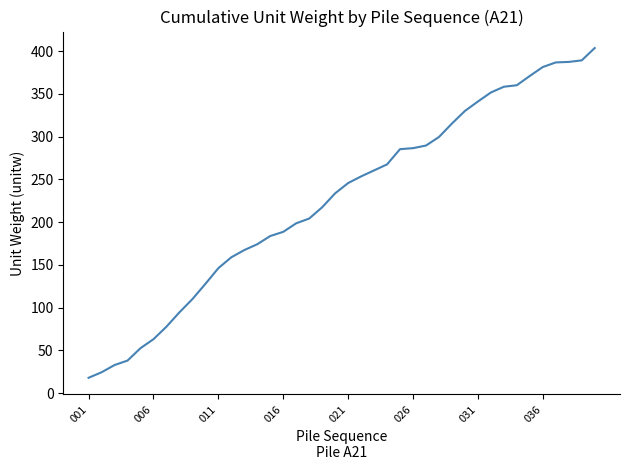

What is the greatest value displayed?

403.6